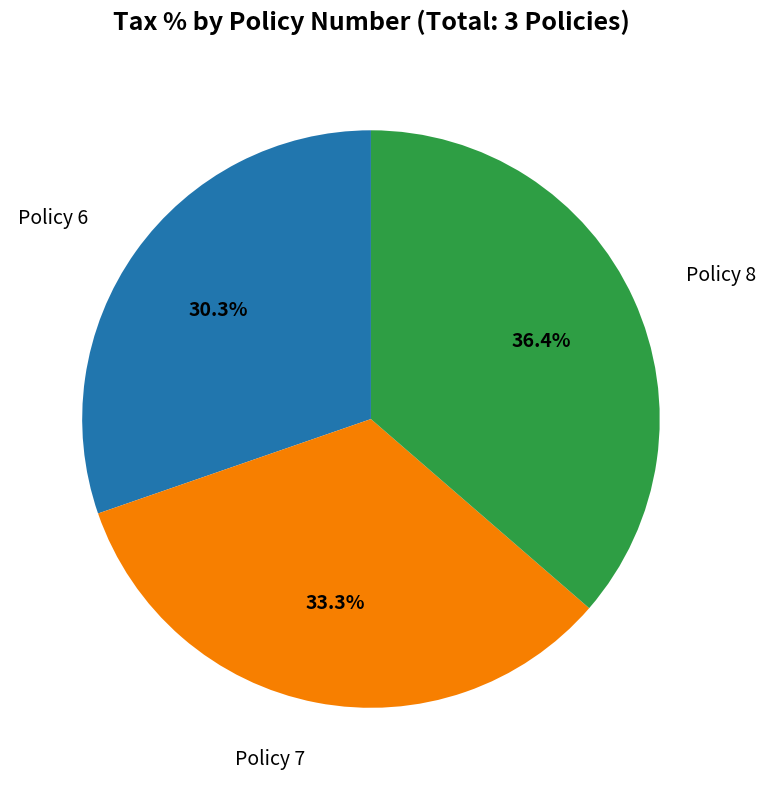

What is the smallest slice in the pie chart?

Policy 6